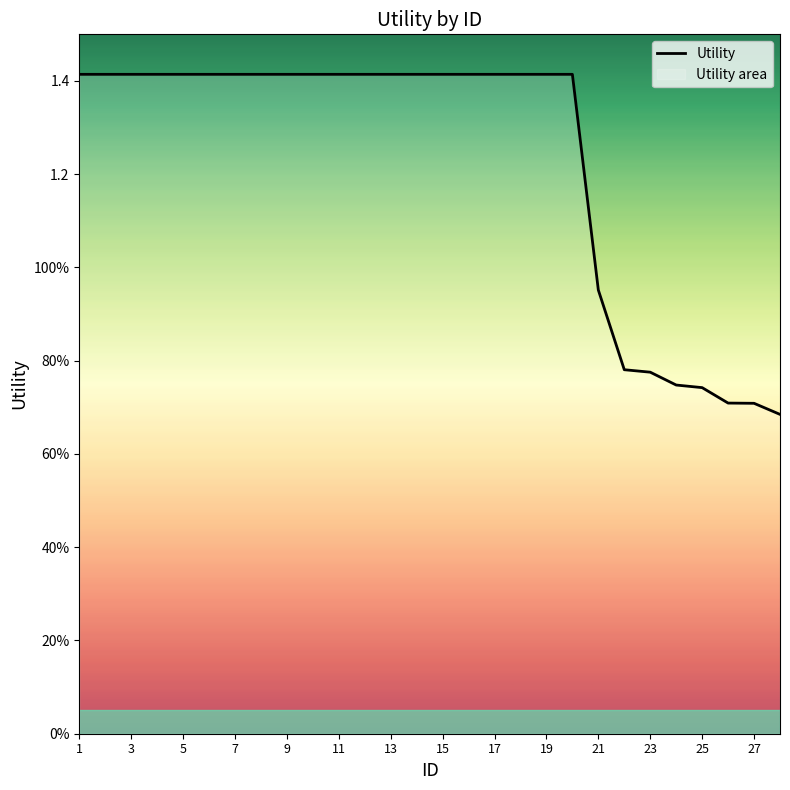

Does the chart display data point markers on the line(s)?

No